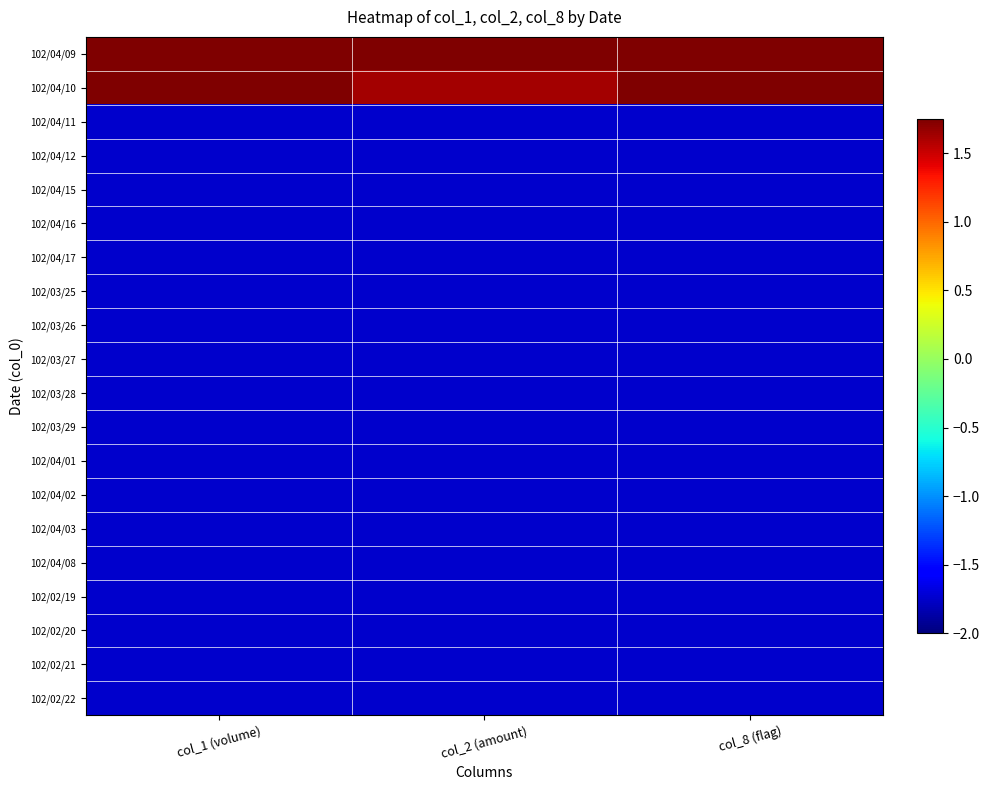

At how many categories does at least one series exceed 0?

3